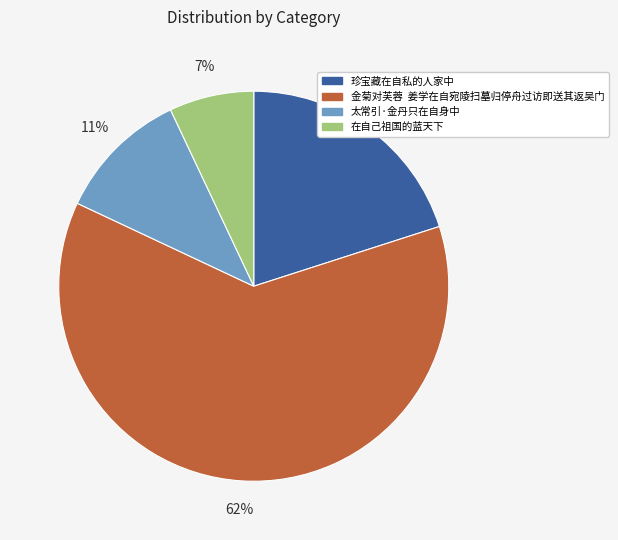

Do 珍宝藏在自私的人家中 and 金菊对芙蓉 姜学在自宛陵扫墓归停舟过访即送其返吴门 together represent more than half of the pie?

Yes